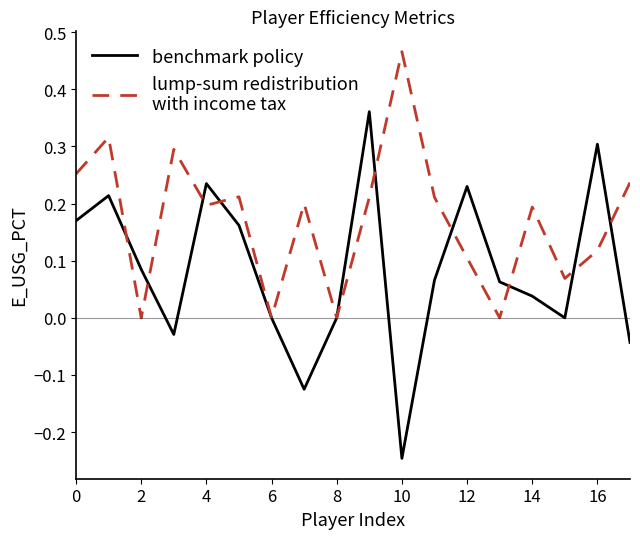

Does the chart display data point markers on the line(s)?

No